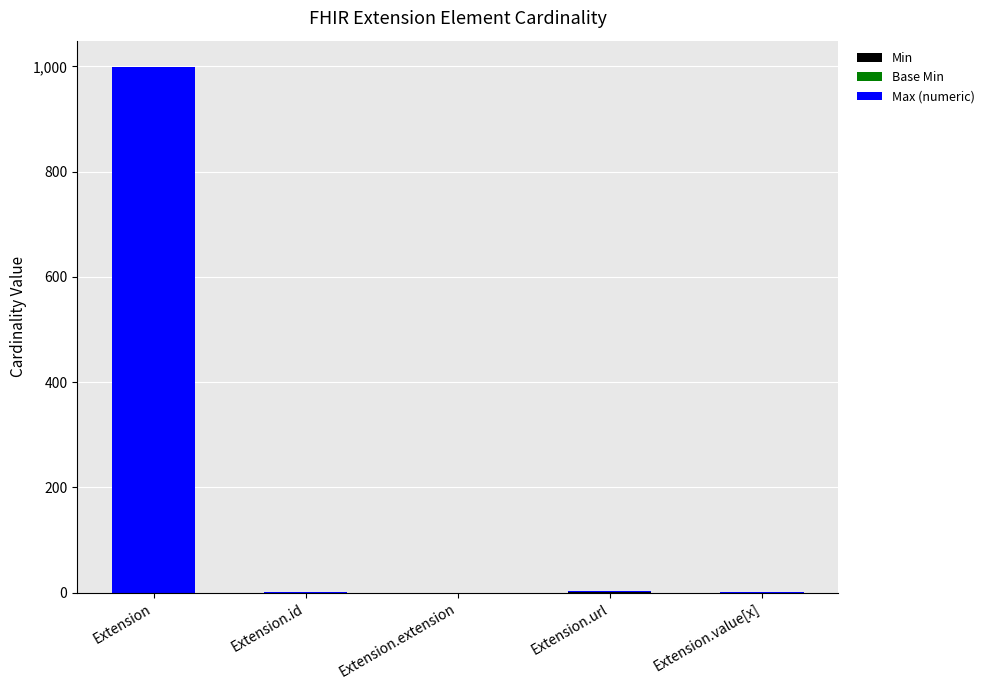

At which category is the sum across all series the highest?

Extension